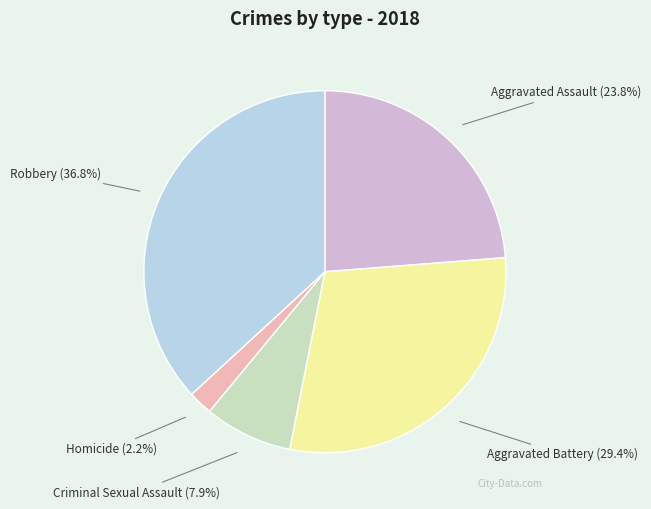

The Criminal Sexual Assault slice represents 8% of the pie. True or false?

True